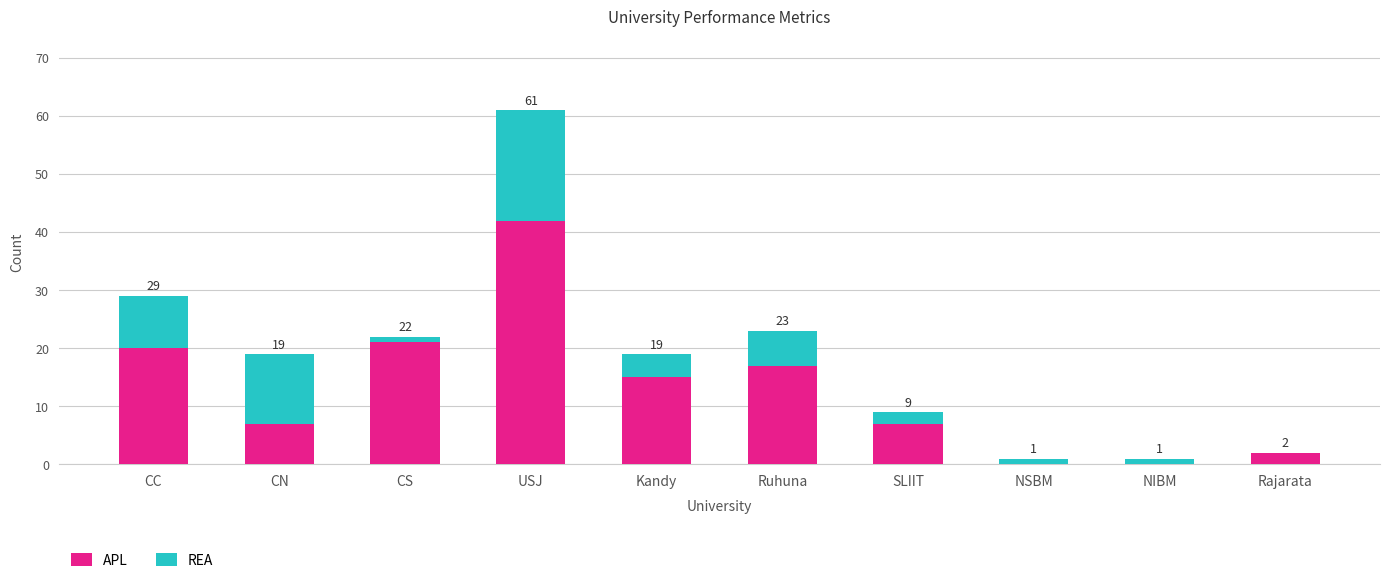

Reading right to left, transcribe the values for APL.

Rajarata=2	NIBM=0	NSBM=0	SLIIT=7	Ruhuna=17	Kandy=15	USJ=42	CS=21	CN=7	CC=20